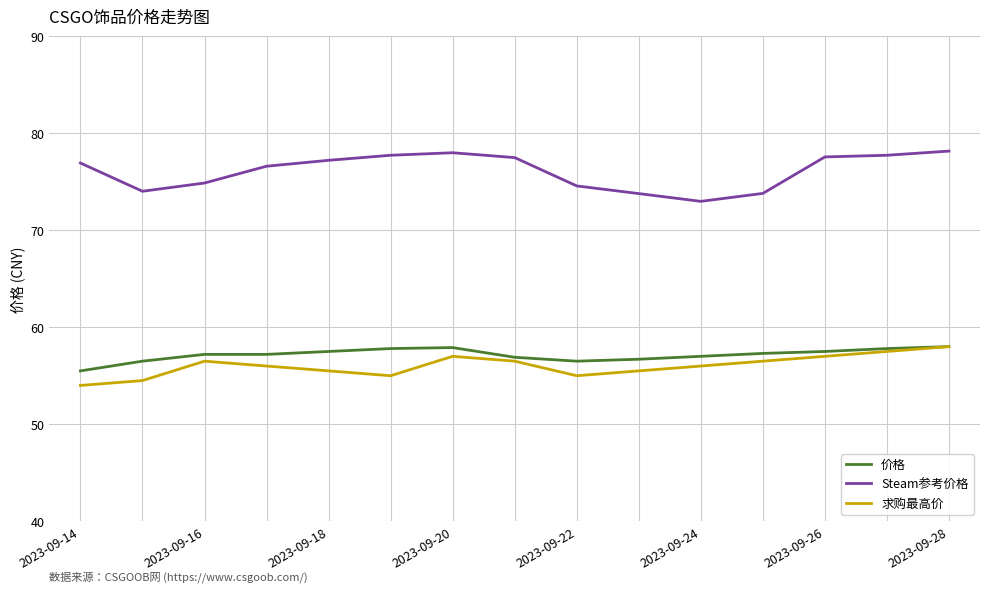

What is the minimum value shown in the chart?

54.0